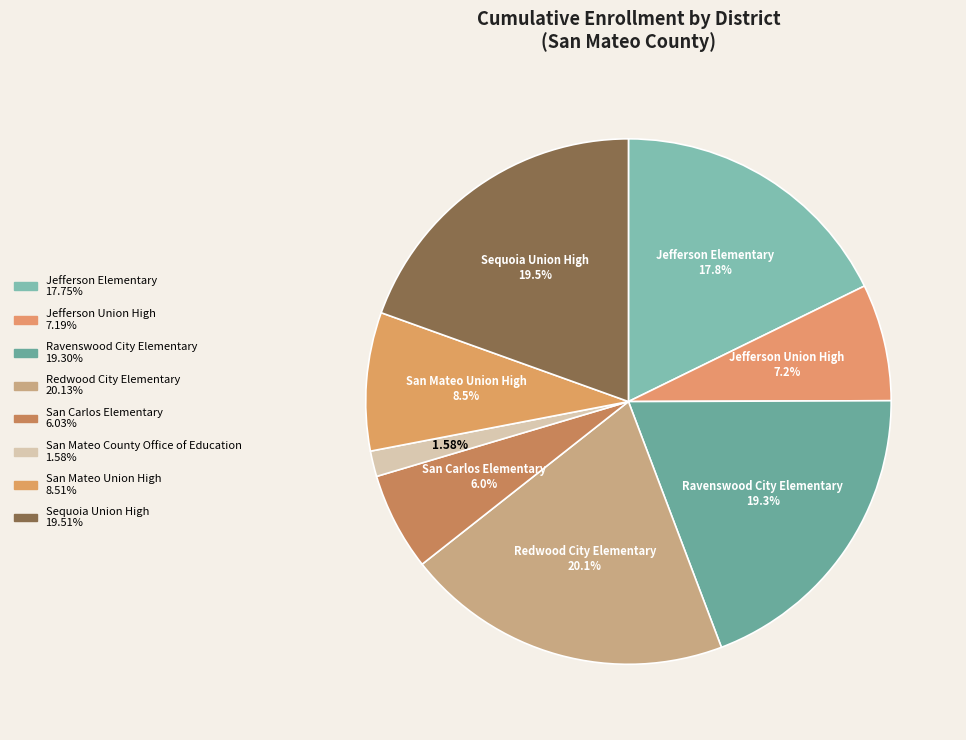

How many slices are in this pie chart?

8